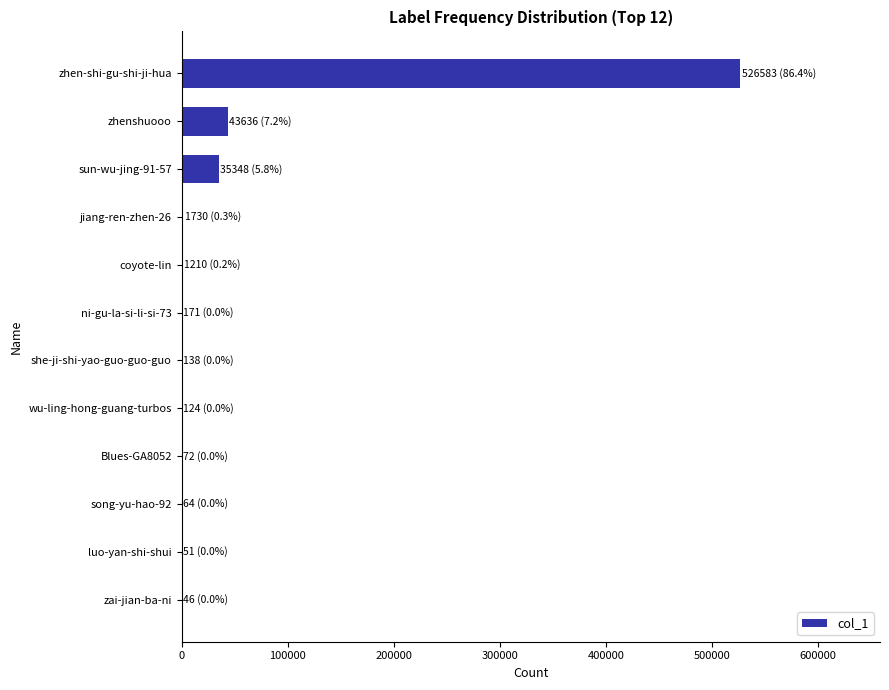

What value does the data have at zhenshuooo?

43636